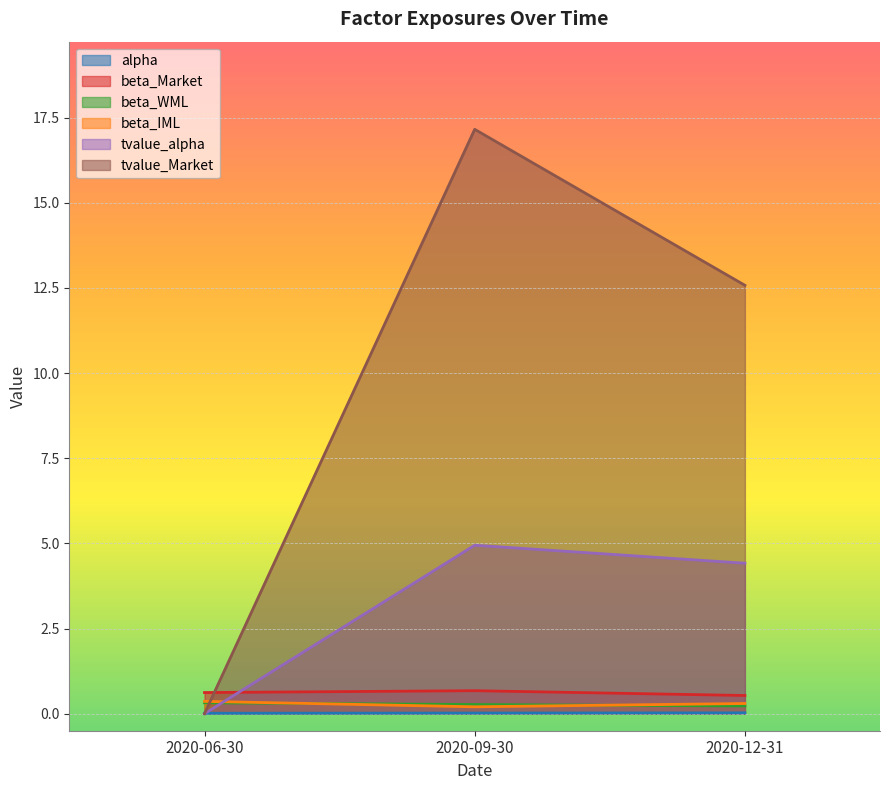

Reading left to right, extract all data points from this chart.

alpha: 2020-06-30=0.0	2020-09-30=0.0	2020-12-31=0.0
beta_Market: 2020-06-30=0.6	2020-09-30=0.7	2020-12-31=0.5
beta_WML: 2020-06-30=0.3	2020-09-30=0.3	2020-12-31=0.2
beta_IML: 2020-06-30=0.4	2020-09-30=0.2	2020-12-31=0.3
tvalue_alpha: 2020-06-30=0.0	2020-09-30=4.9	2020-12-31=4.4
tvalue_Market: 2020-06-30=0.0	2020-09-30=17.2	2020-12-31=12.6